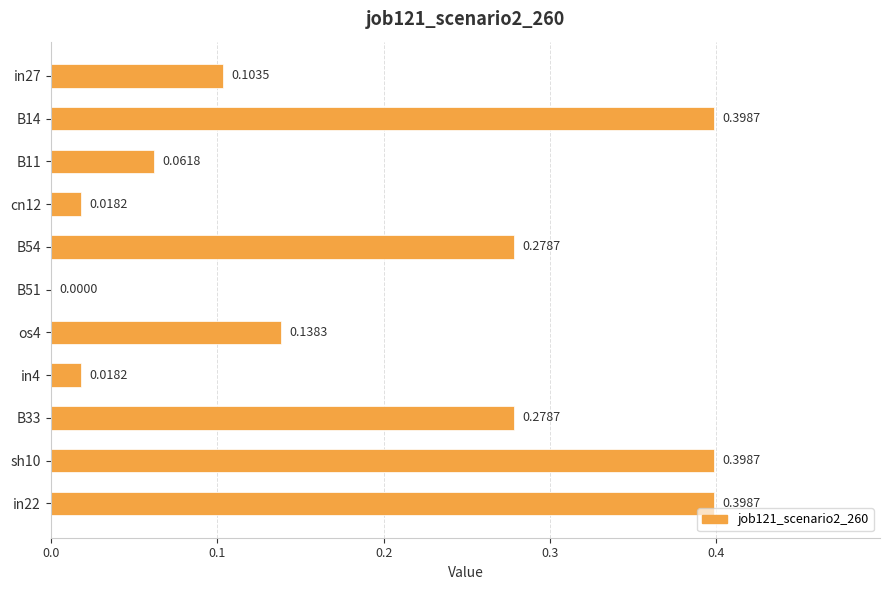

What is the change in value from cn12 to B33?

+0.3